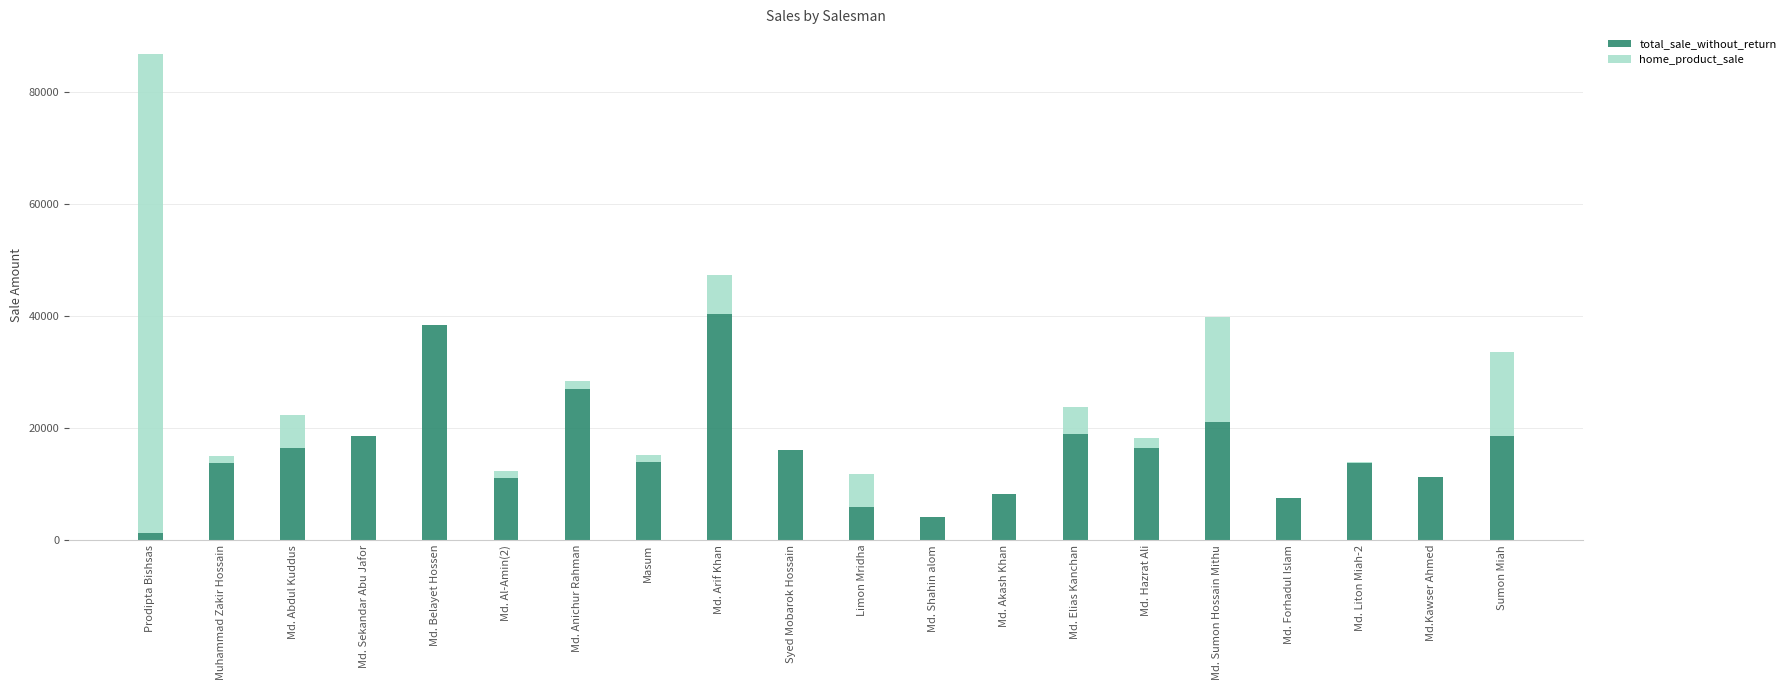

At which category is the sum across all series the highest?

Prodipta Bishsas